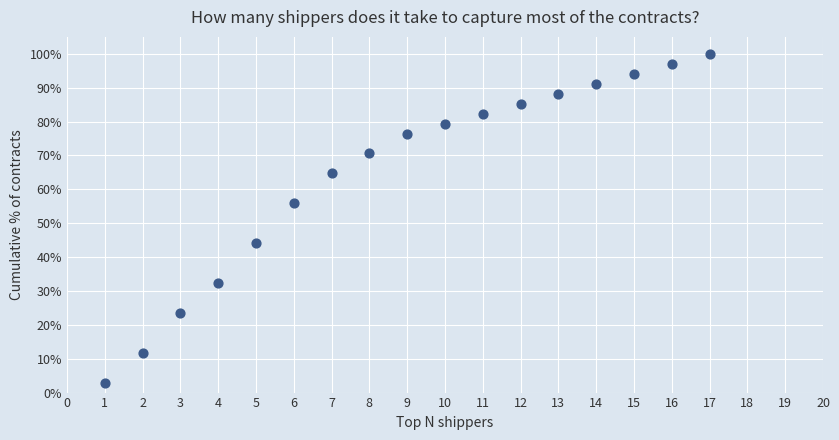

What is the range of Y values (max minus min)?

97.1